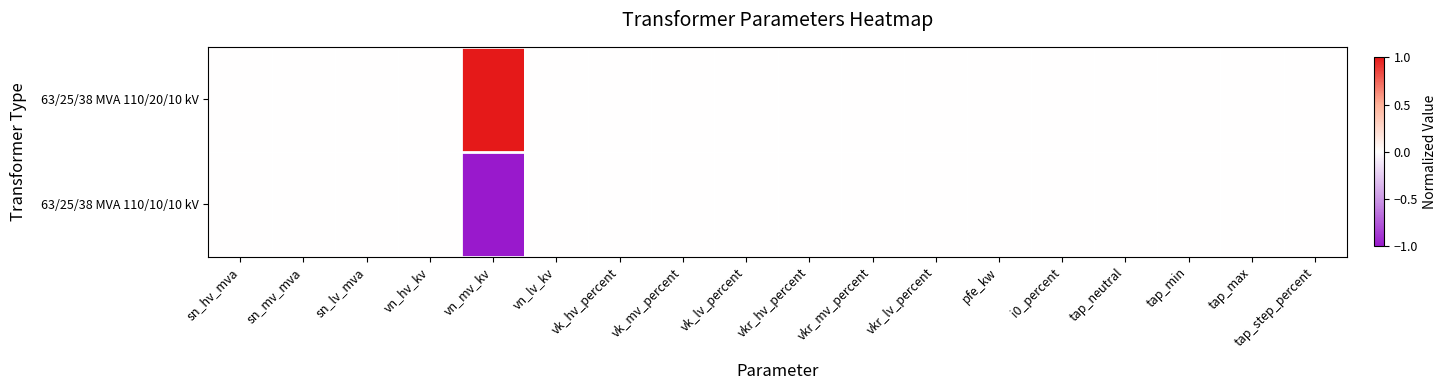

Which series has the widest spread of values?

63/25/38 MVA 110/20/10 kV